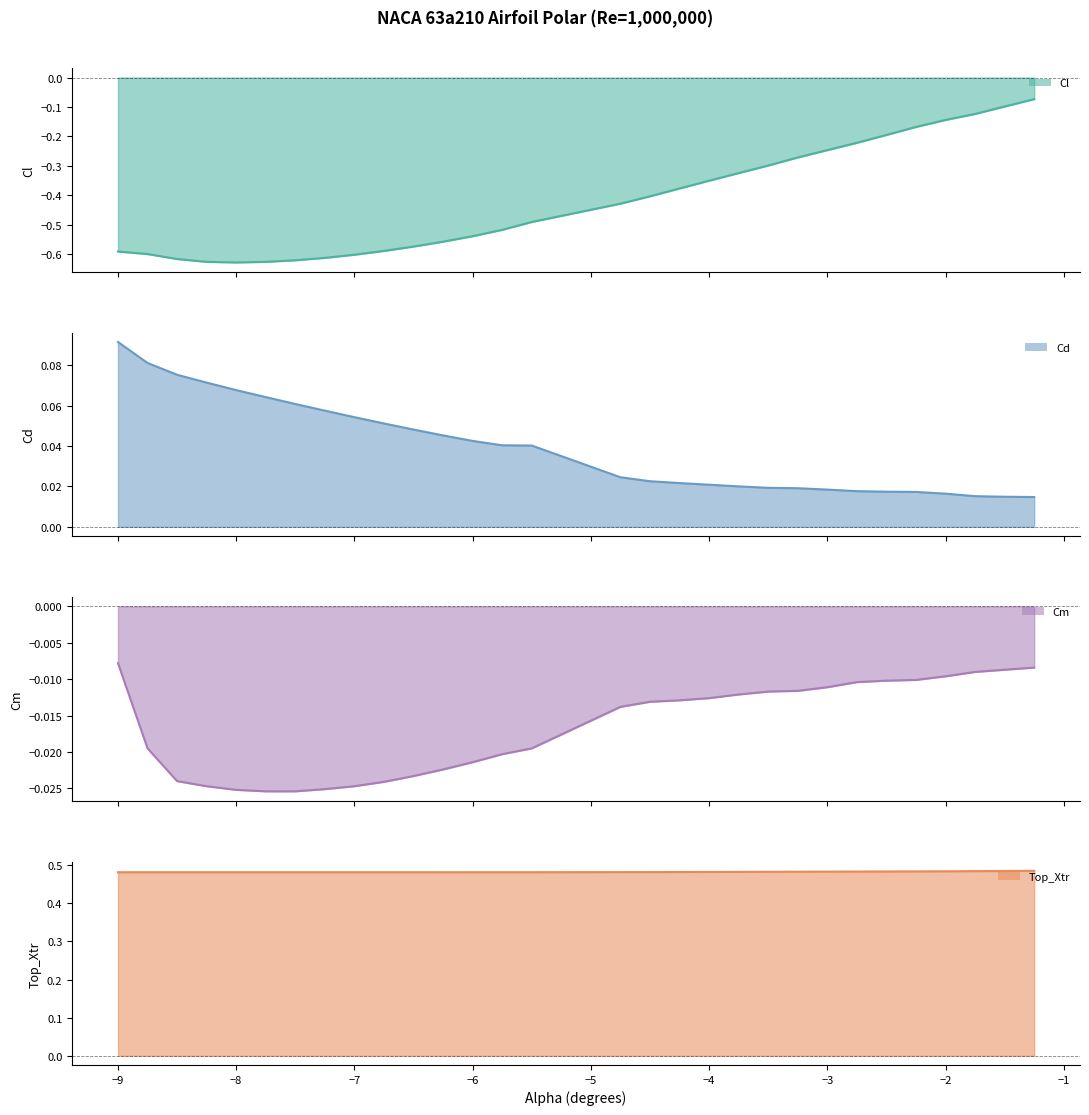

True or false: Cd and Top_Xtr intersect in this chart.

False